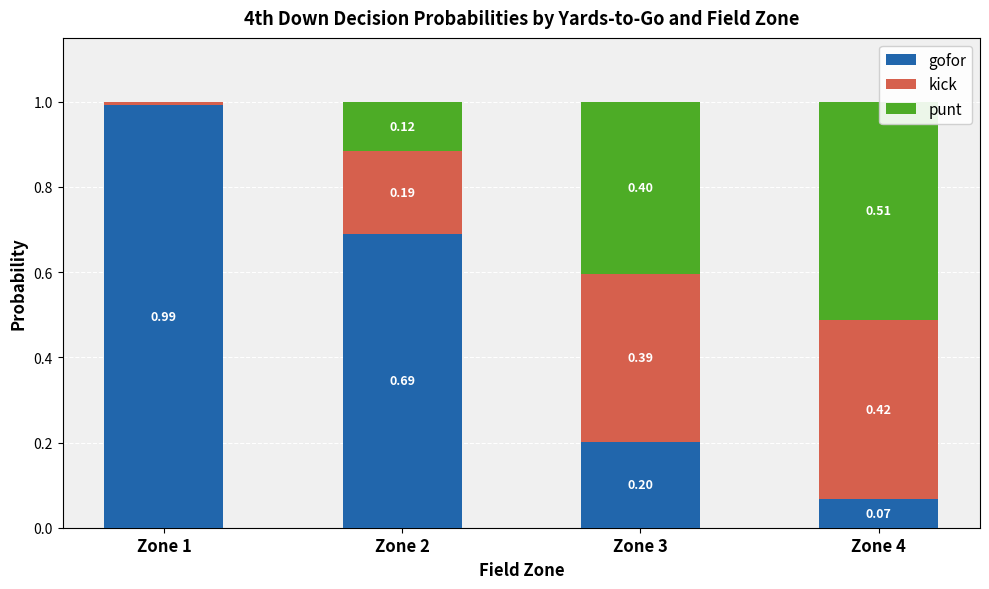

What is the sum of the gofor values at Zone 1 and Zone 2?

1.7